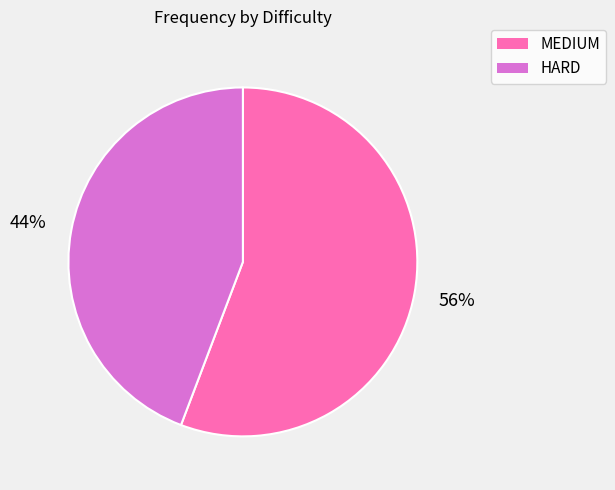

Count the number of slices in the pie.

2